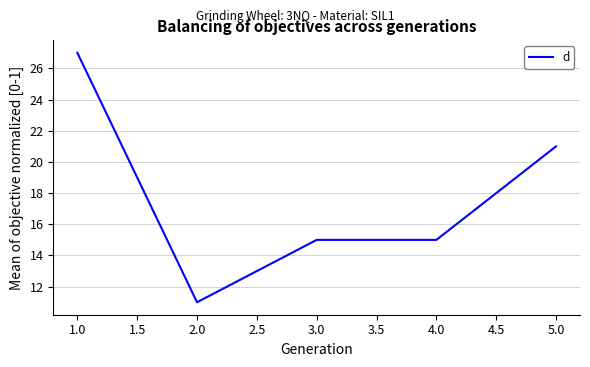

At which category does the data reach its first local valley?

2.0